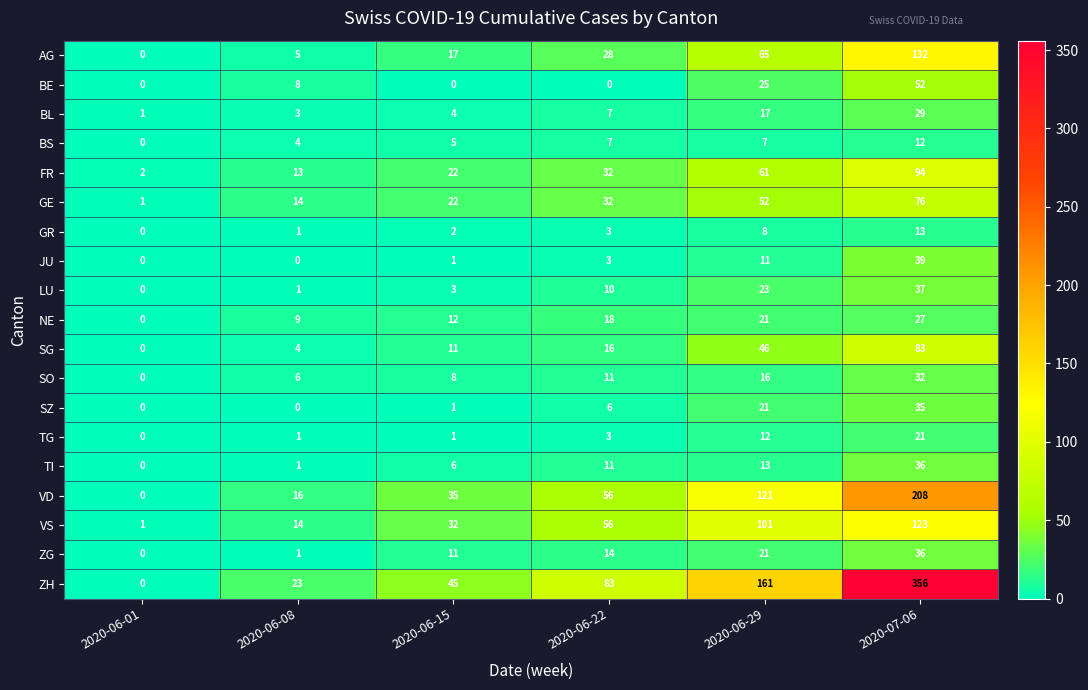

Which category has the highest value in the JU series?

2020-07-06